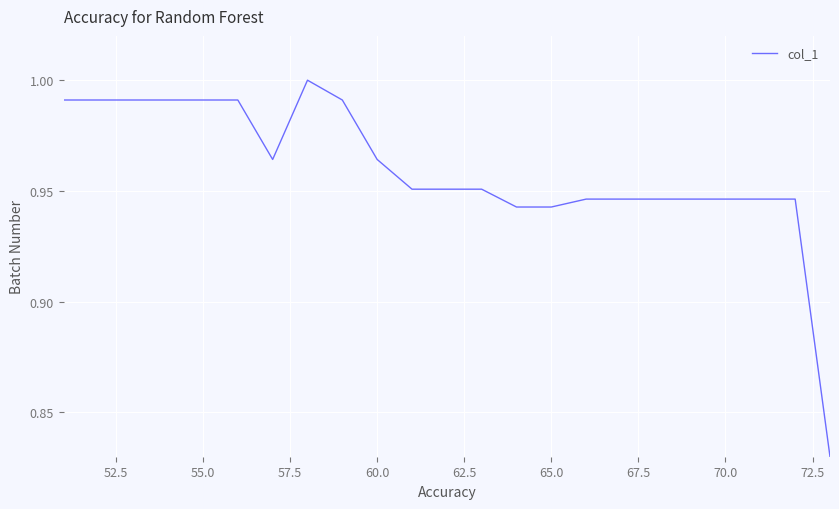

What is the maximum value shown in the chart?

1.0